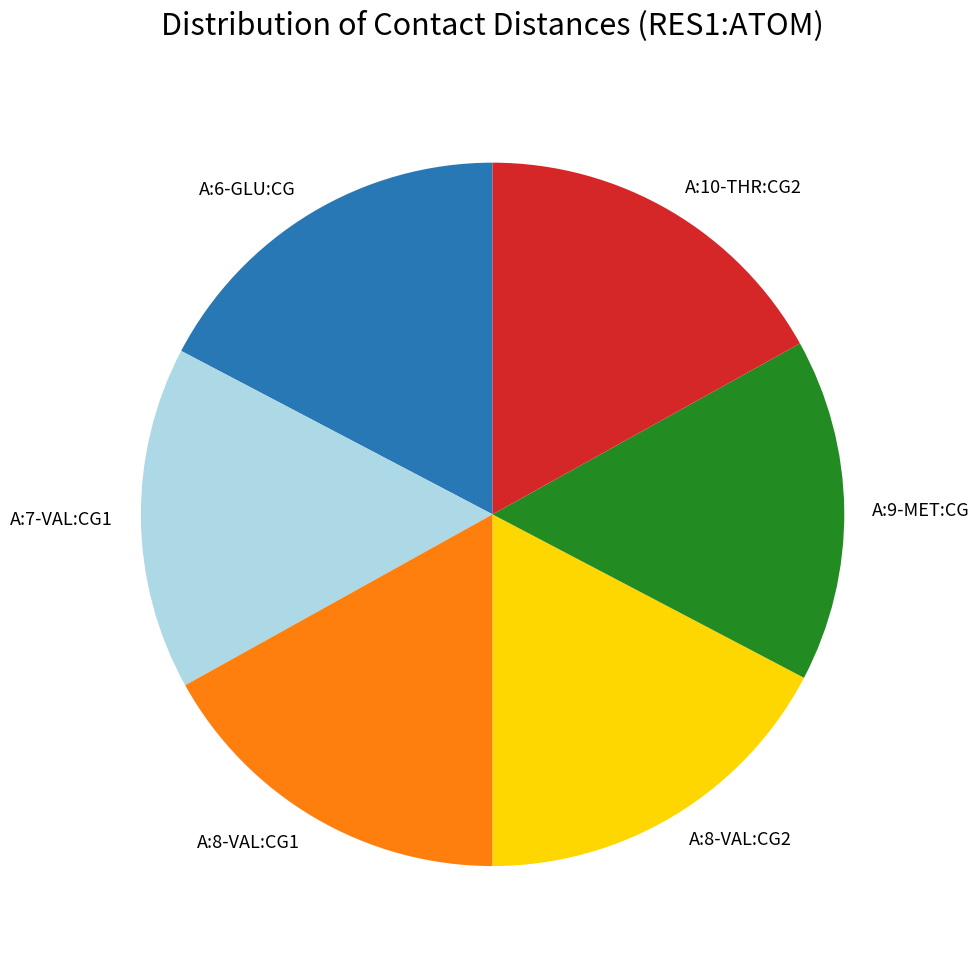

Do A:6-GLU:CG and A:8-VAL:CG2 together represent more than half of the pie?

No